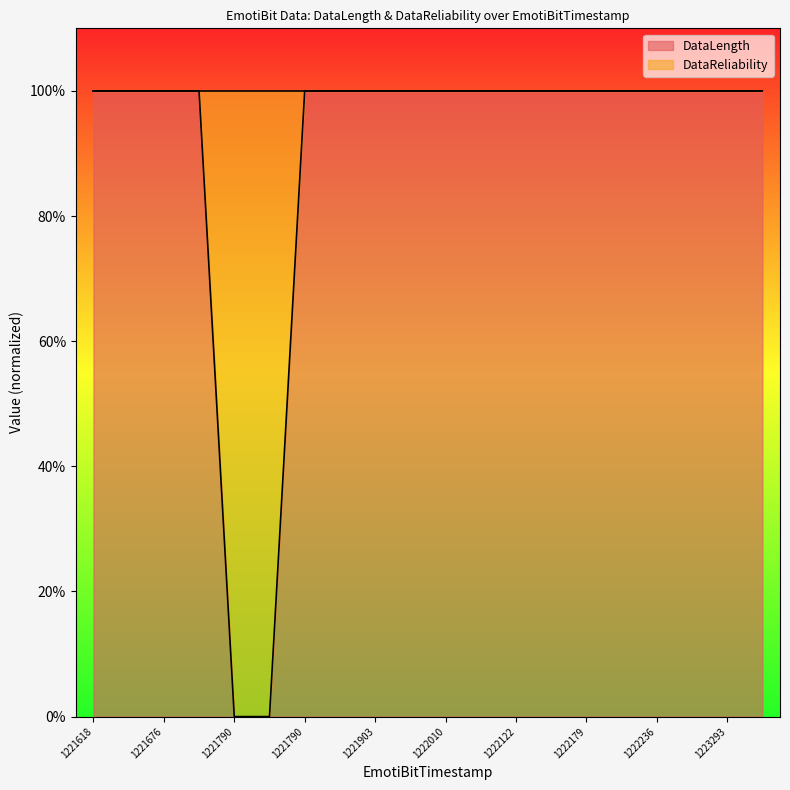

How many lines are shown in the chart?

1